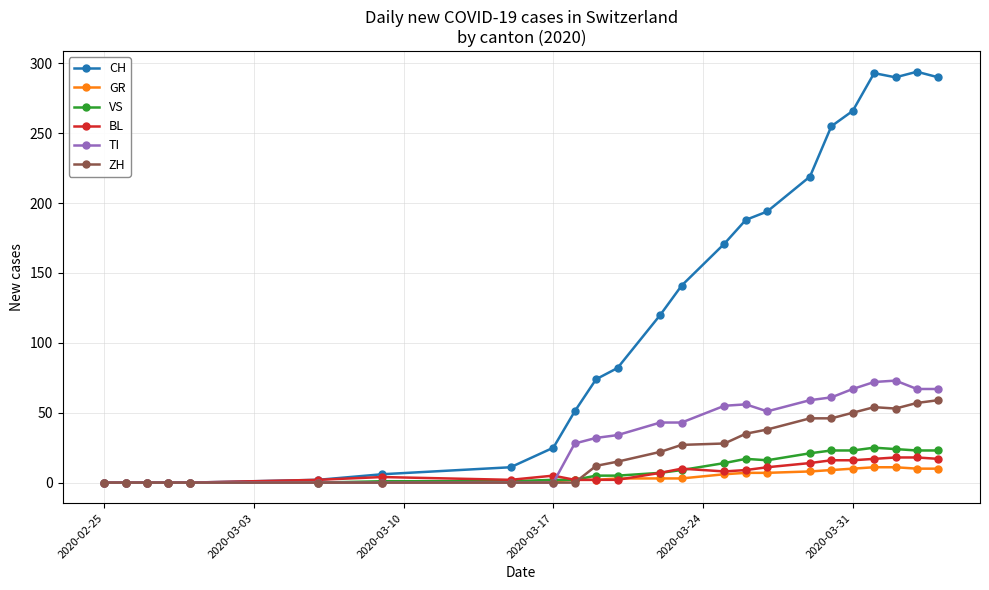

Which series has the widest spread of values?

CH